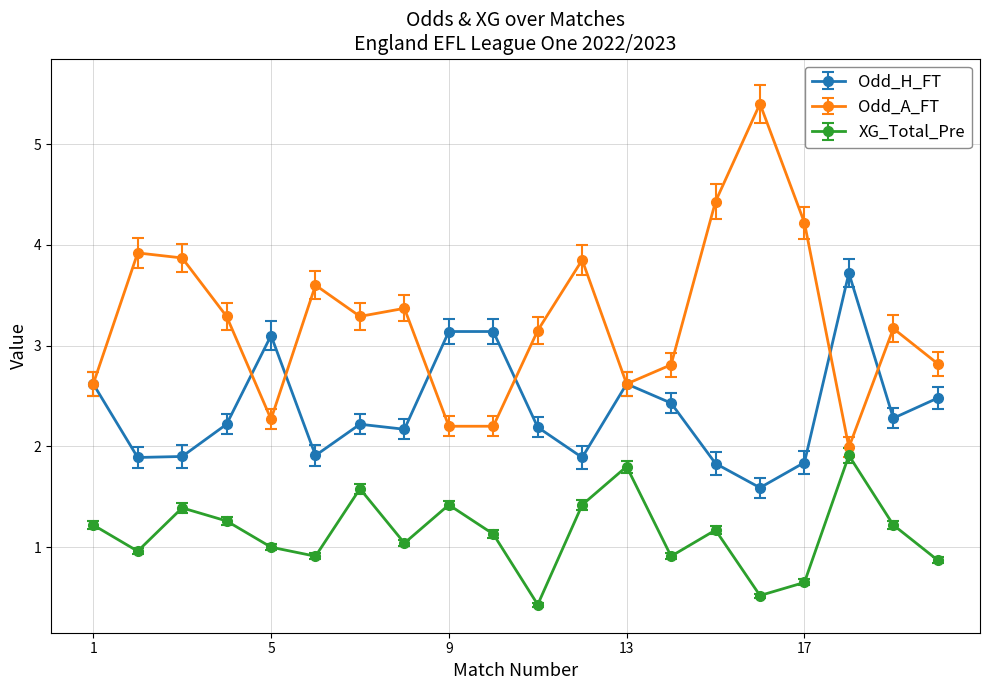

Which series has the widest spread of values?

Odd_A_FT